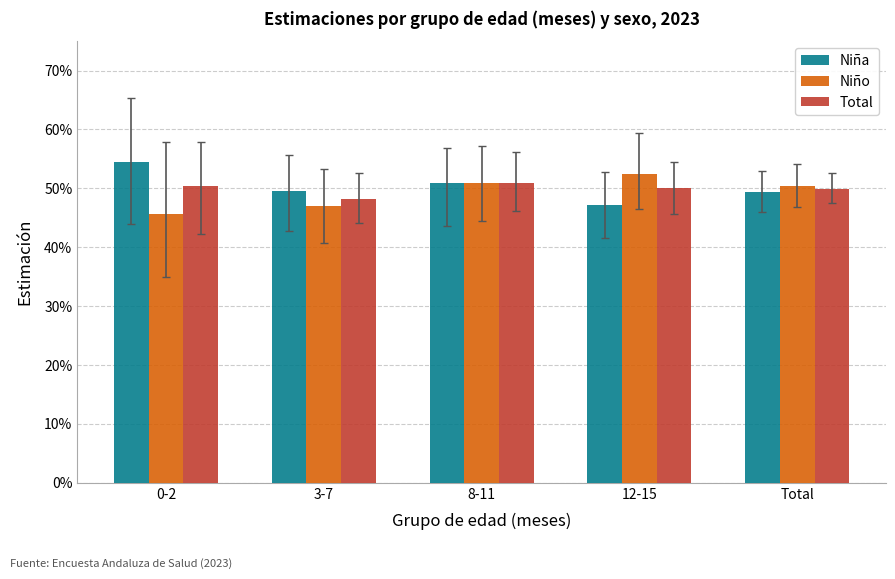

What is the spread (max minus min) of values at 0-2?

0.1